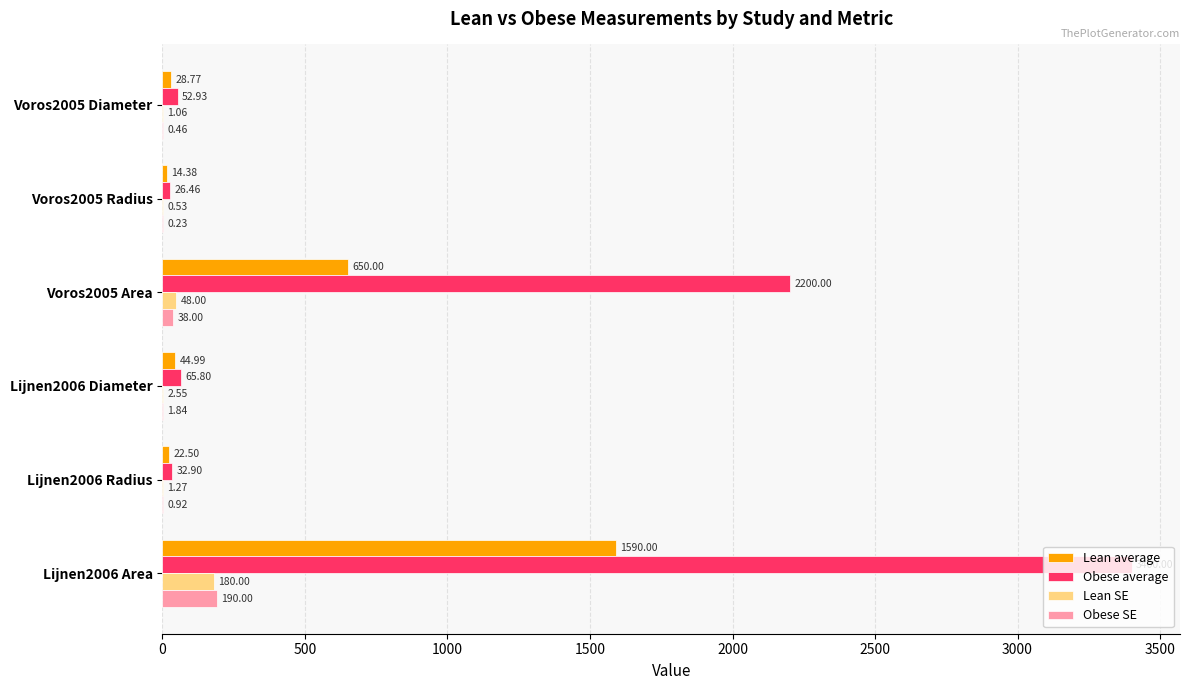

Which series has the largest total across all categories?

Obese average